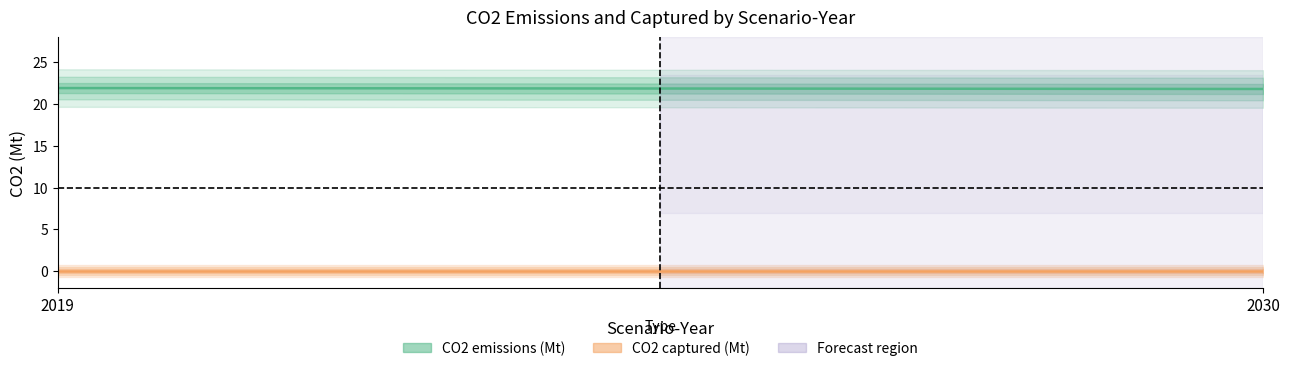

How many data points does each series have?

10